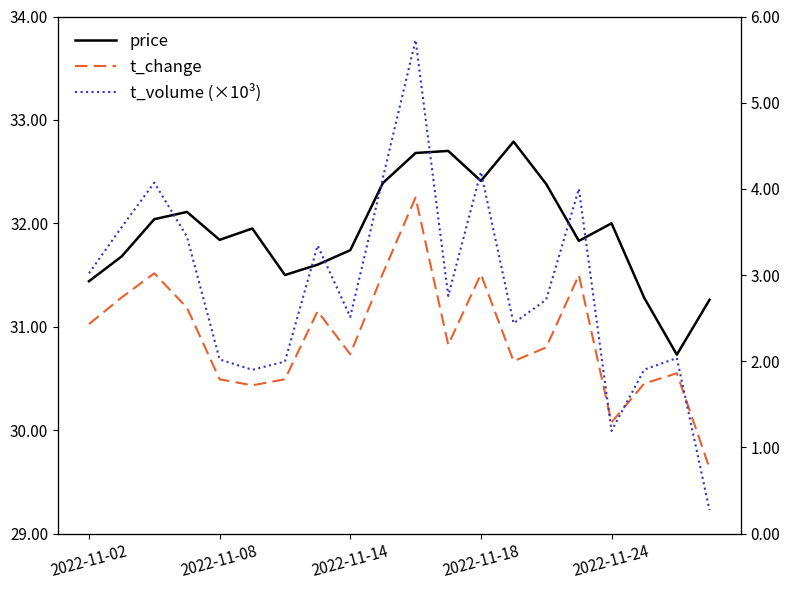

Which has a higher value, 16 or 5?

16